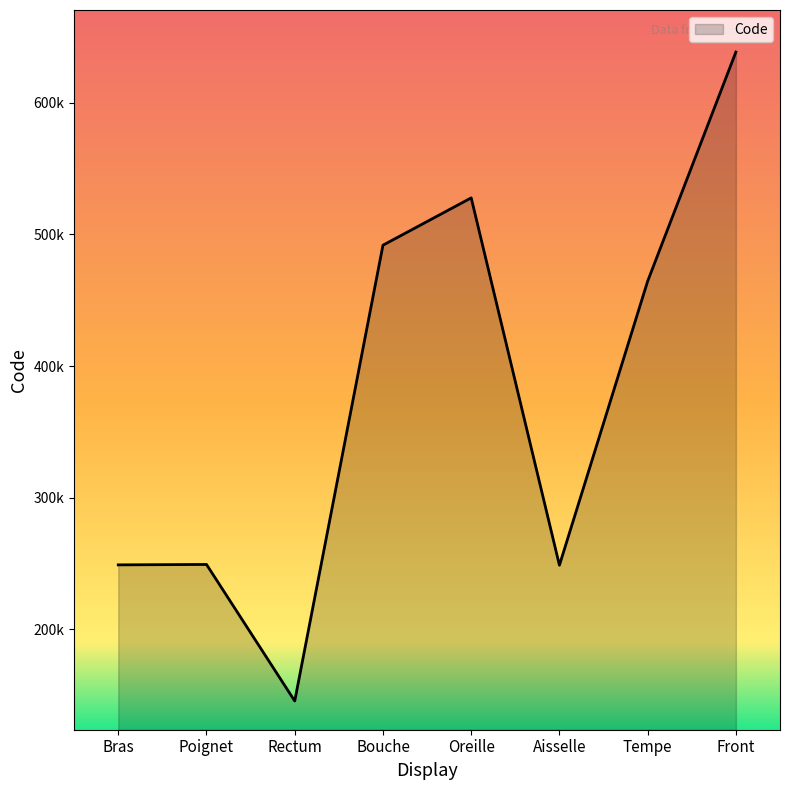

Does the chart display data point markers on the line(s)?

No